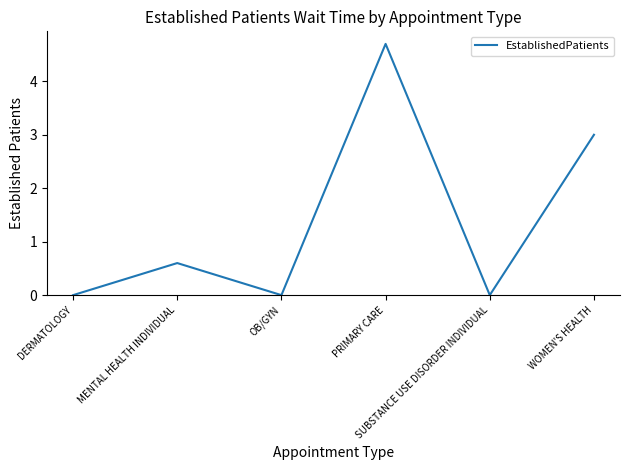

Count the values in the range 0 to 3.

5